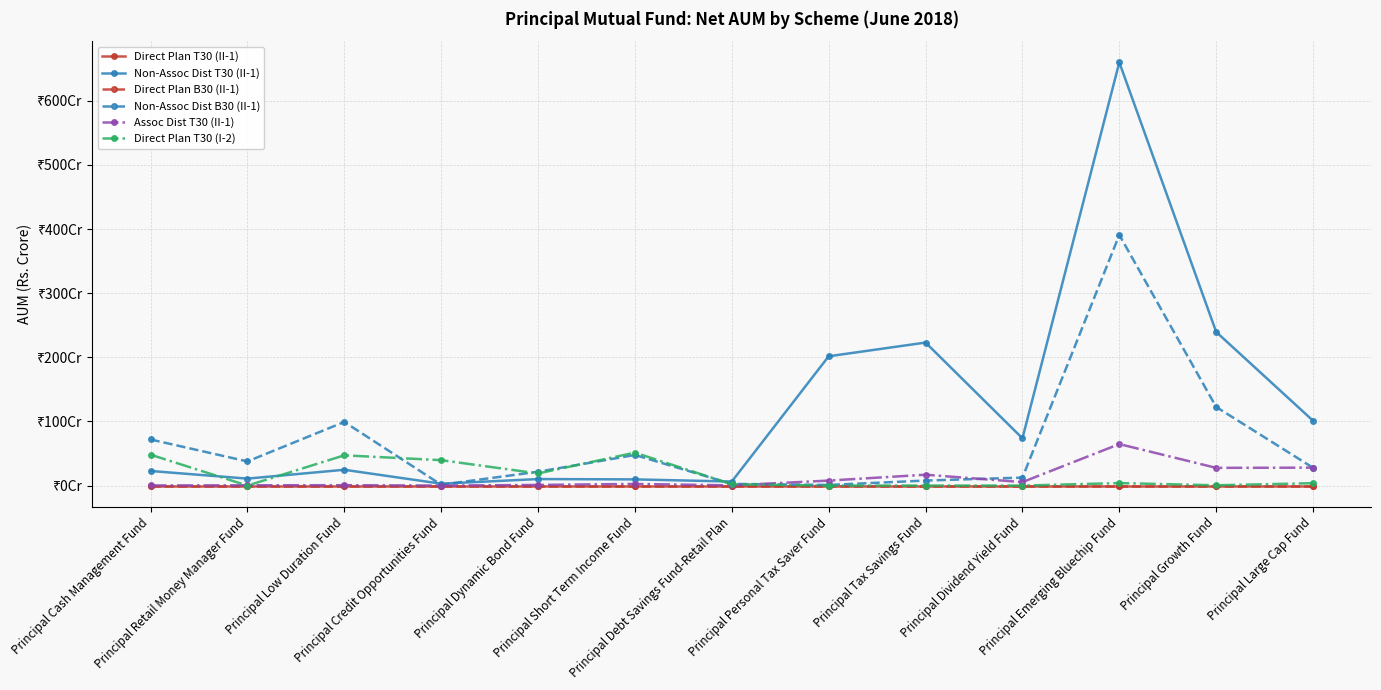

The value of Non-Assoc Dist B30 (II-1) at Principal Dividend Yield Fund is 12.5. True or false?

True